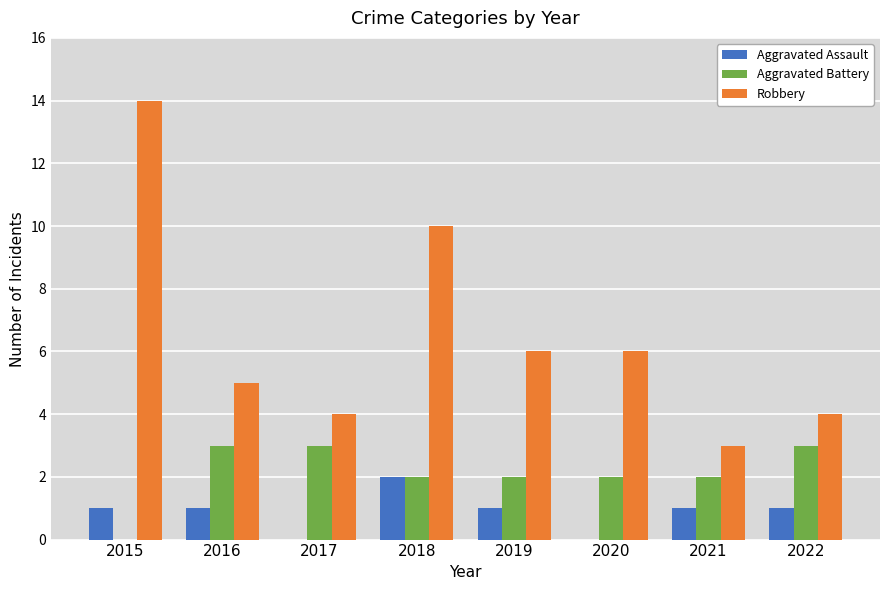

The value of Robbery at 2016 is 2. True or false?

False